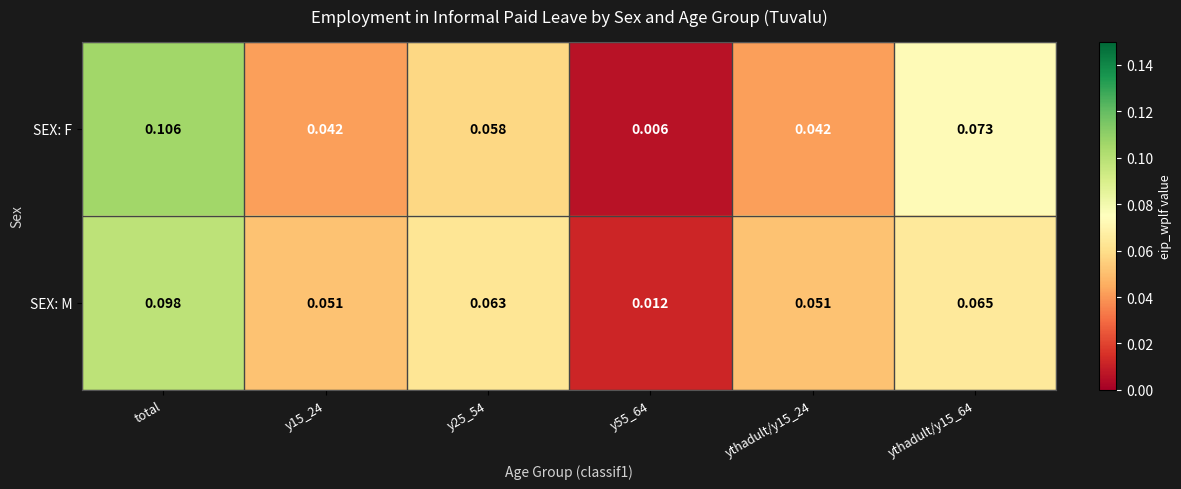

At which category is the sum across all series the highest?

total